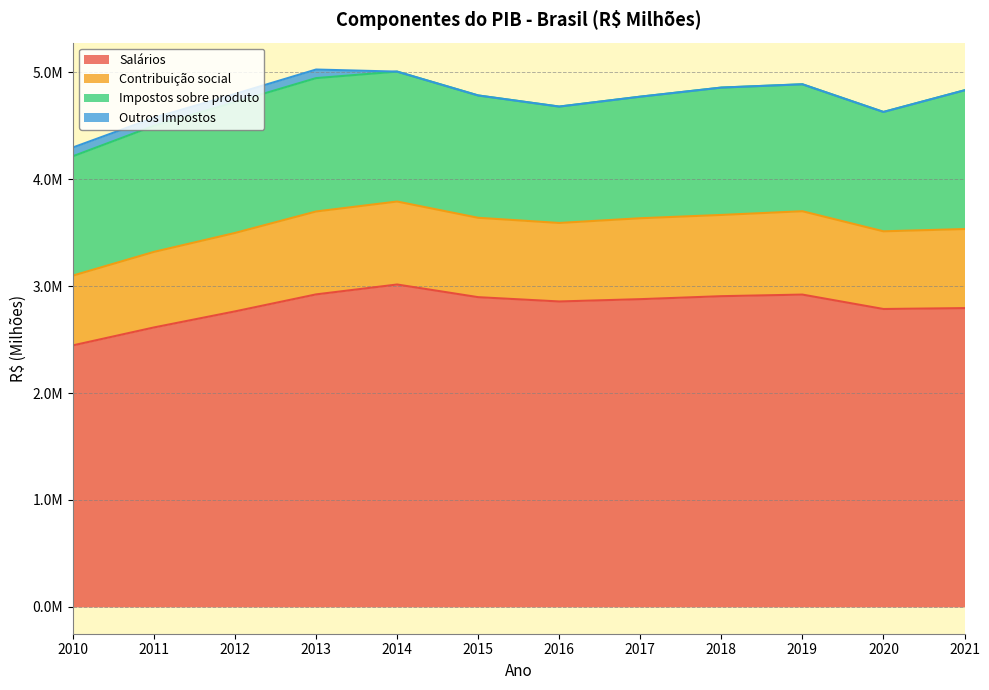

At which label does Contribuição social reach its minimum?

2010